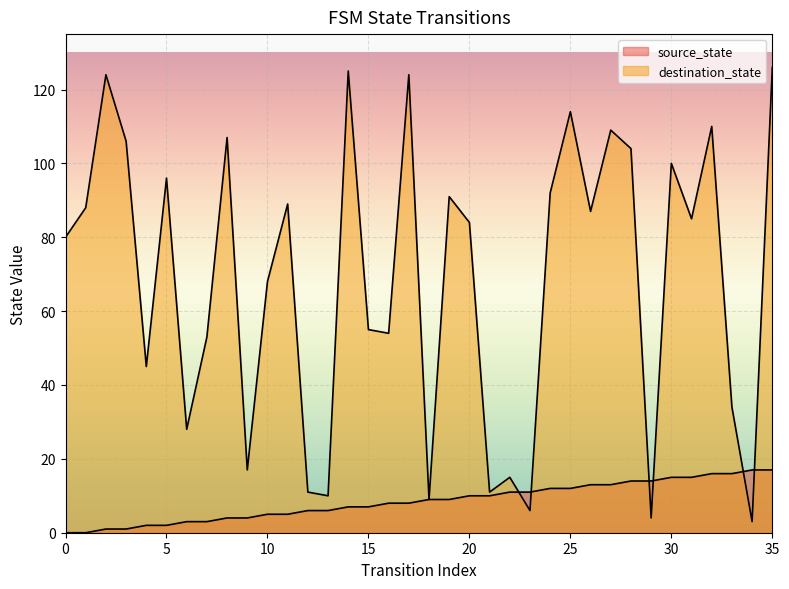

Where does the source_state series first go above 9?

20